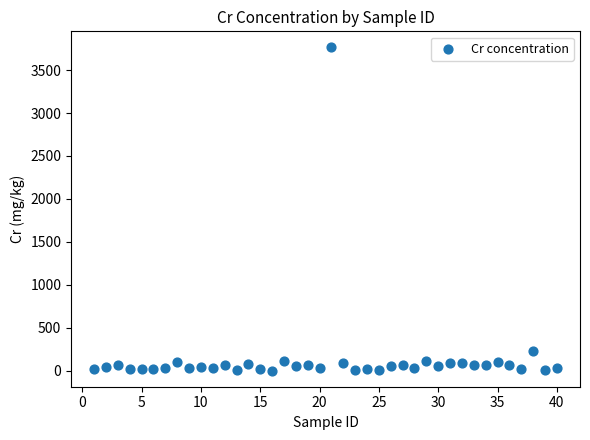

What is the range of X values (max minus min)?

39.0